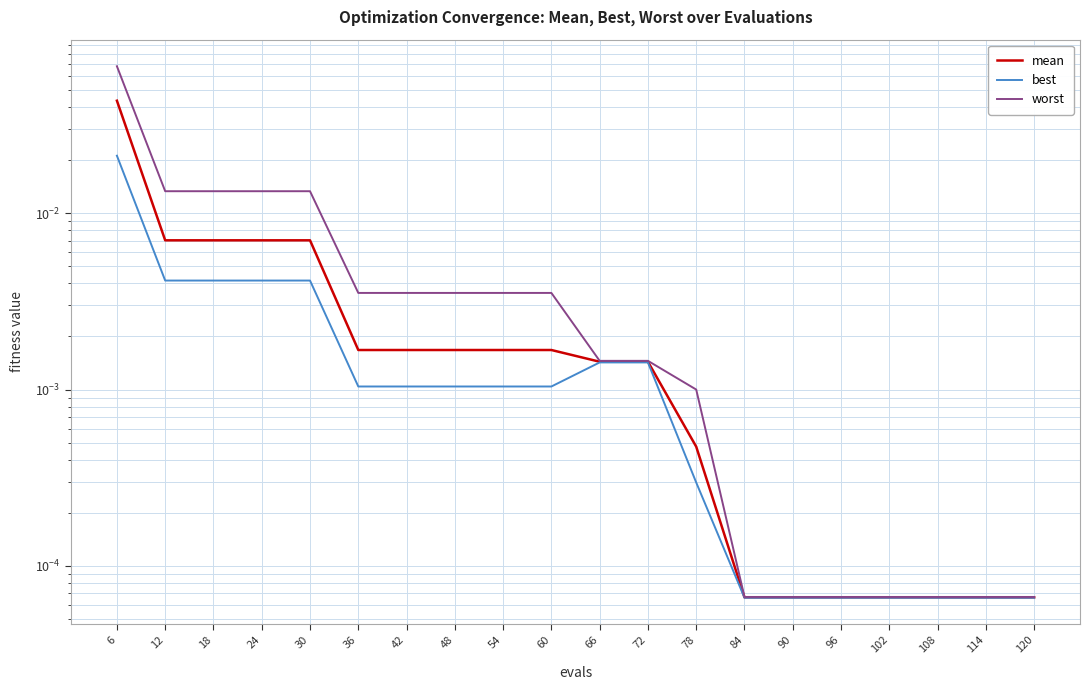

List the series in order of their peak value, lowest first.

best, mean, worst